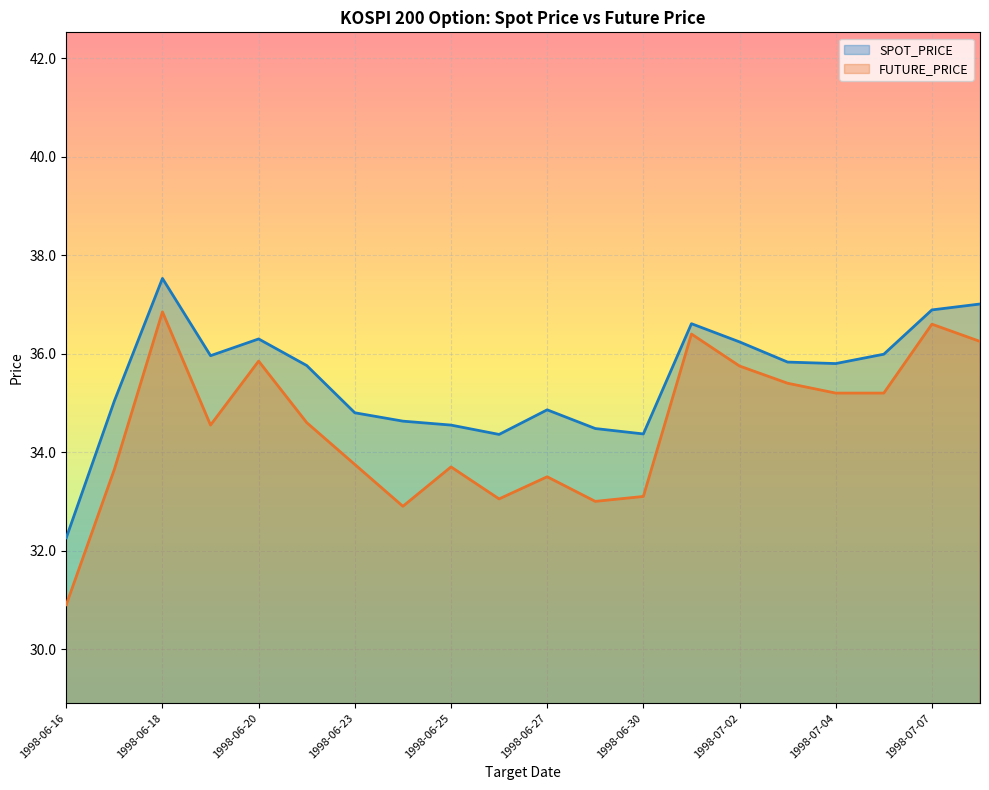

How many lines are shown in the chart?

2